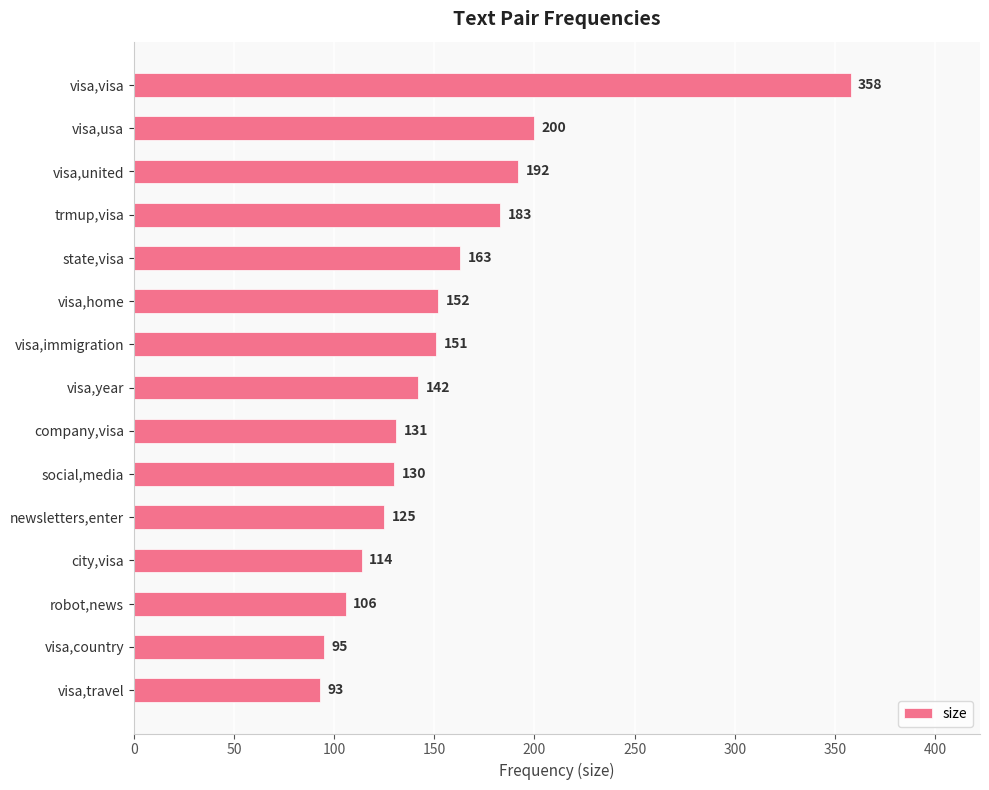

Reading top to bottom, list all the values displayed in this chart.

visa,visa=358	visa,usa=200	visa,united=192	trmup,visa=183	state,visa=163	visa,home=152	visa,immigration=151	visa,year=142	company,visa=131	social,media=130	newsletters,enter=125	city,visa=114	robot,news=106	visa,country=95	visa,travel=93